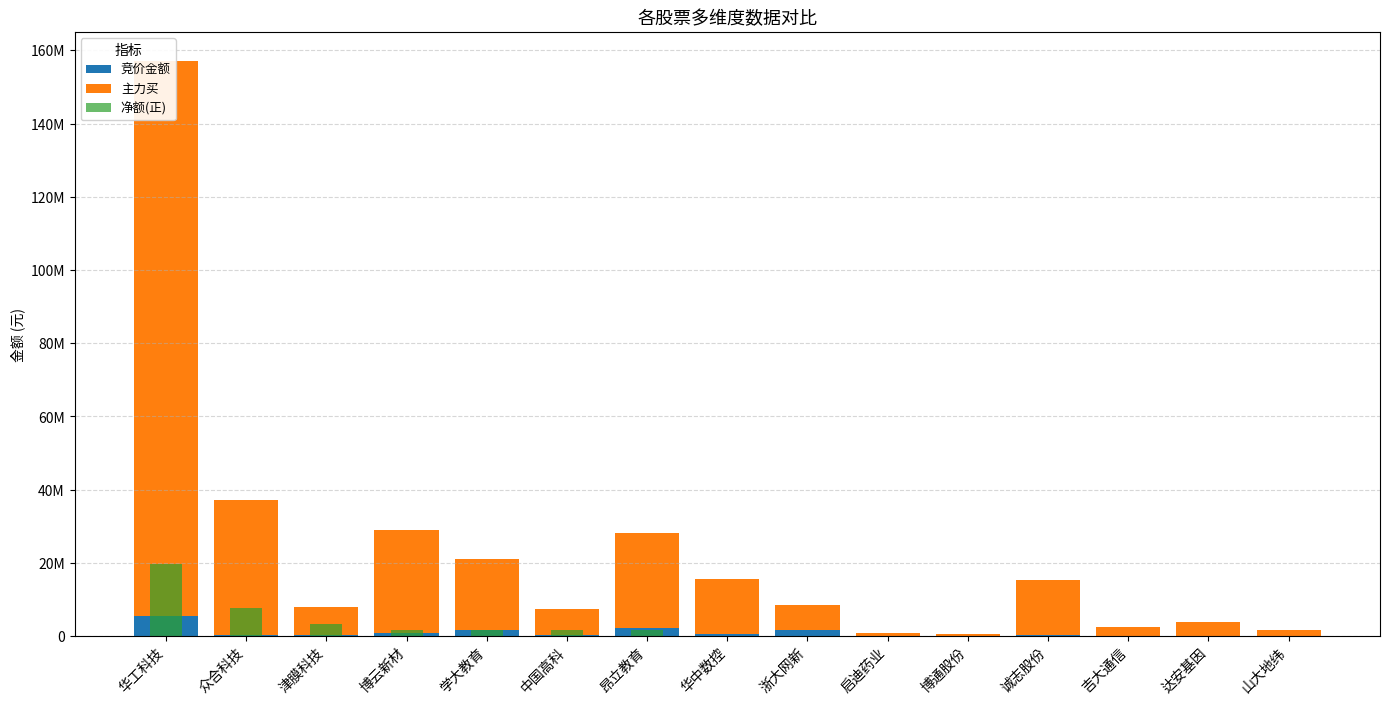

At which label does 主力买 first exceed 7783480?

华工科技